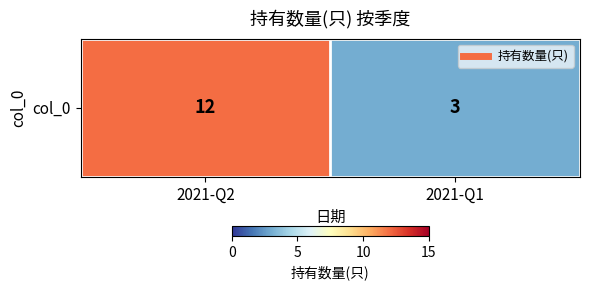

Reading left to right, extract all data points from this chart.

12	3